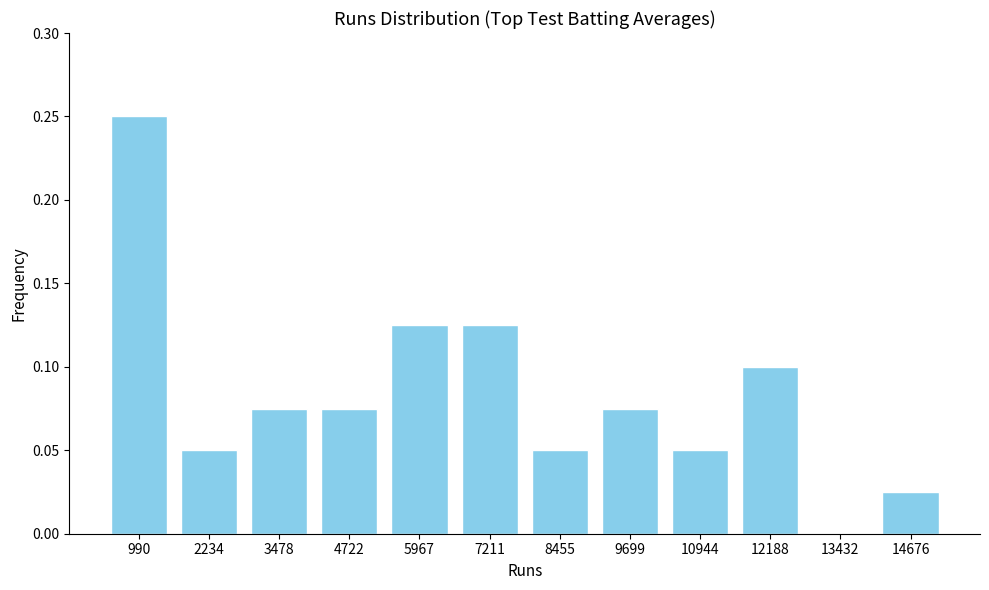

Is it true that the value at 13432 is -0.1?

False